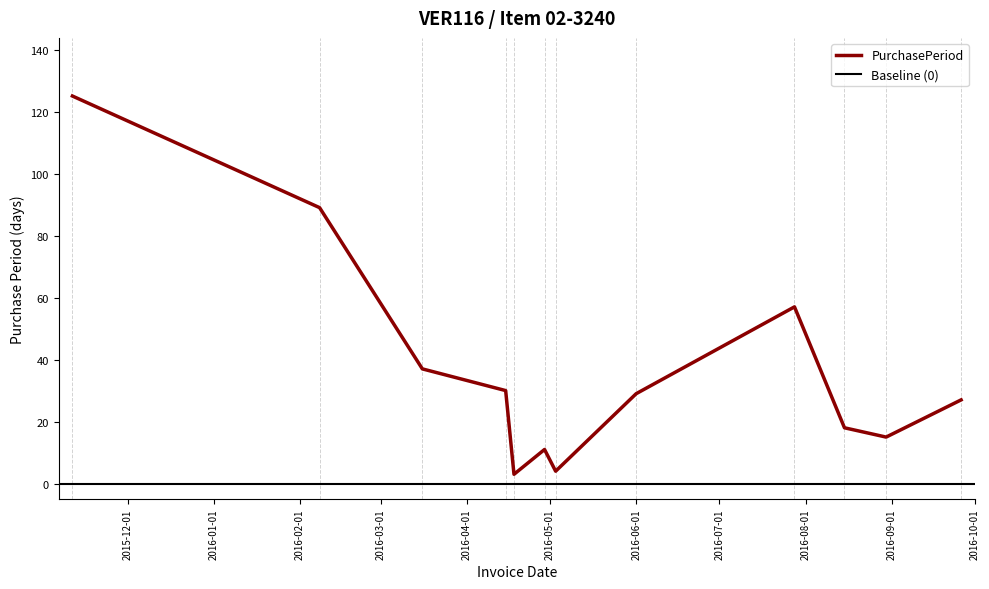

What is the label of the 5th point from the left?

2016-04-18